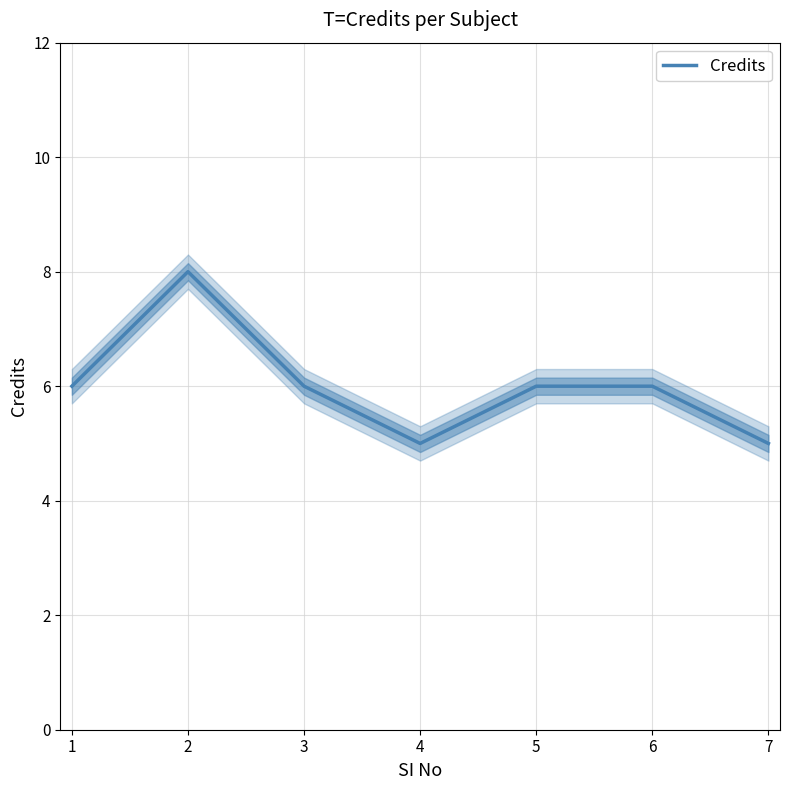

How many categories are shown in the chart?

7